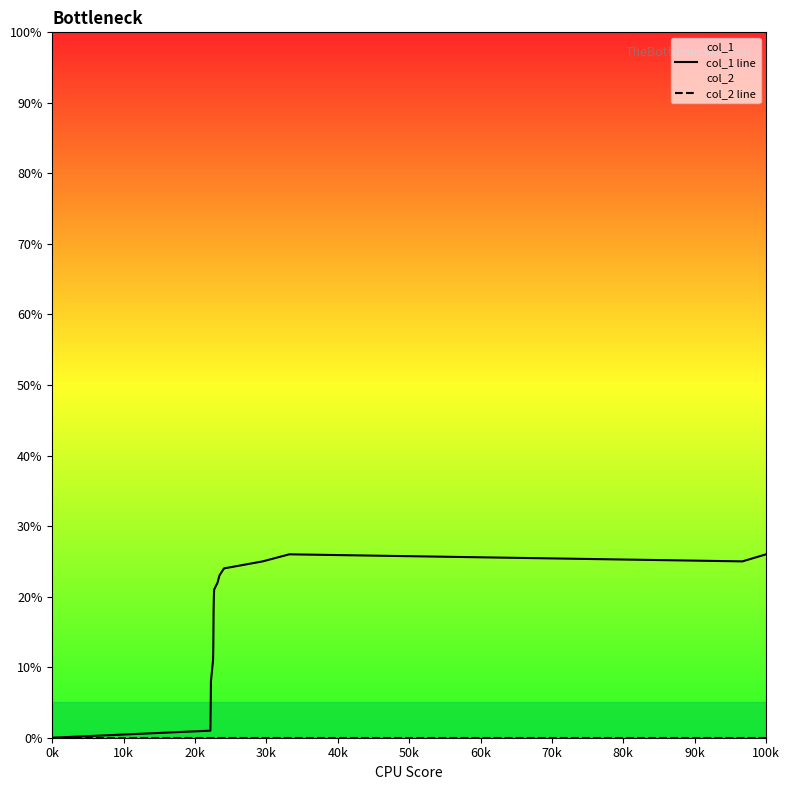

At which label is col_2 line closest to 0?

0k